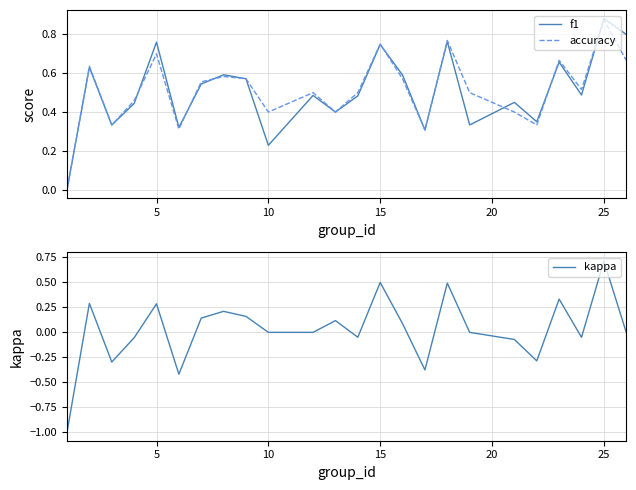

The accuracy series shows 0.6 at 10. True or false?

False